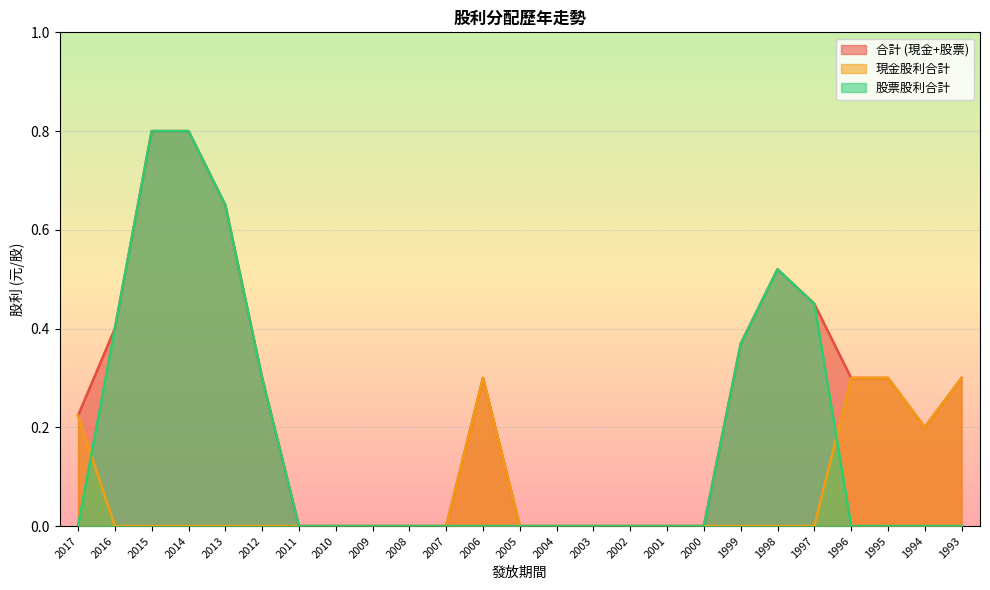

Which label corresponds to the largest value in the chart?

2015